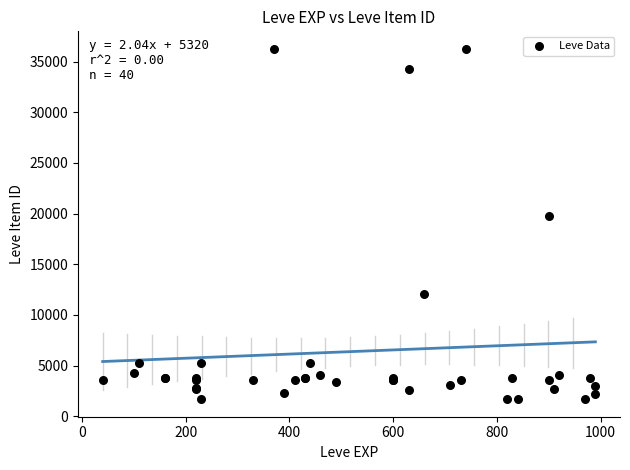

What Y value in the scatter plot is closest to 18967?

19744